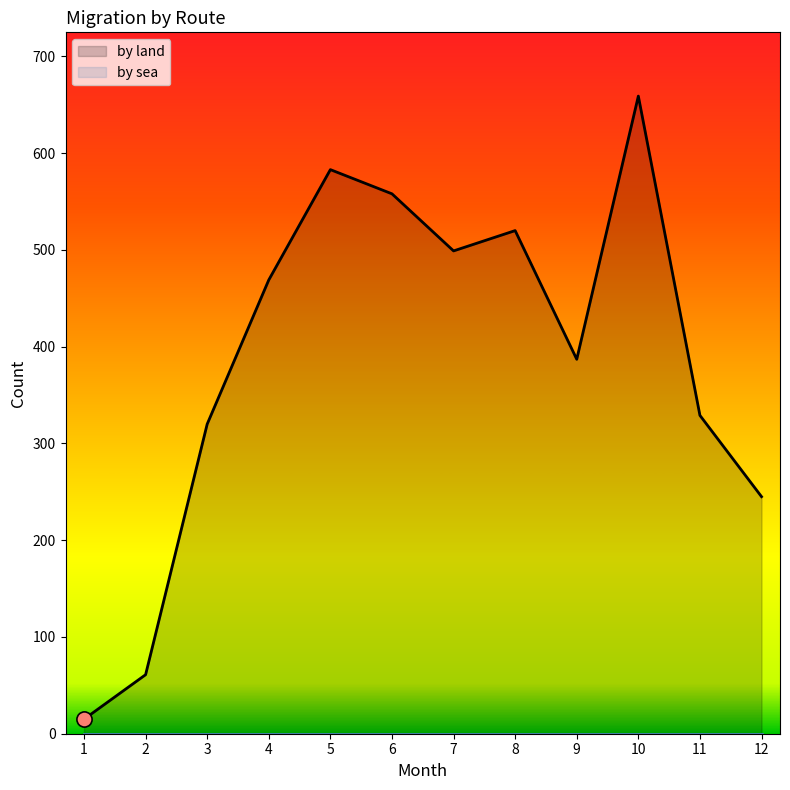

Between 5 and 2, which is larger?

5